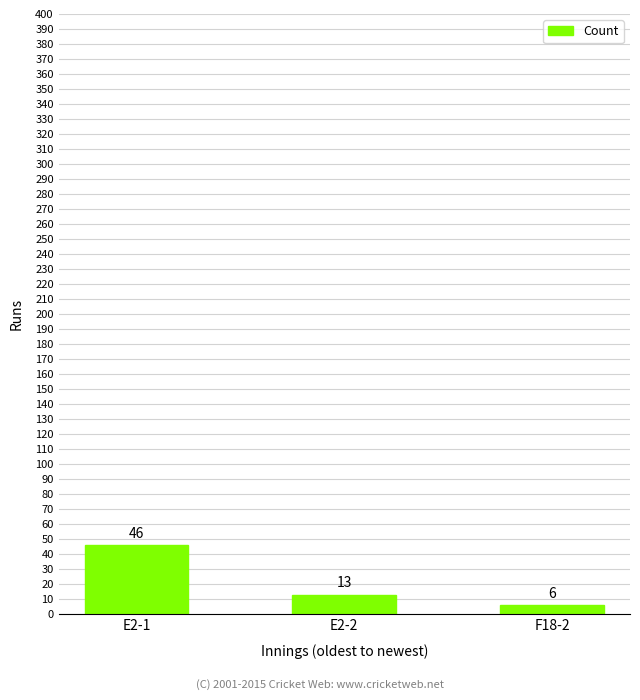

What is the label of the 1st bar from the right?

F18-2